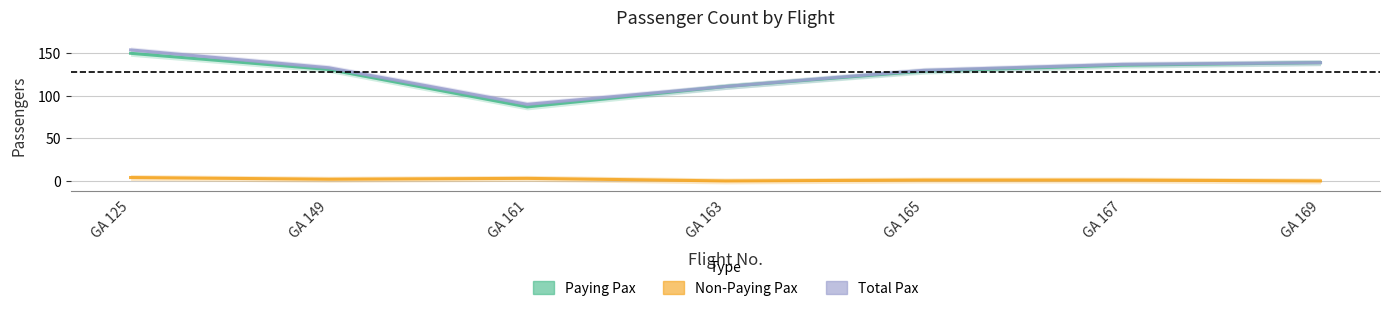

Which series has the largest range (max minus min)?

Total Pax